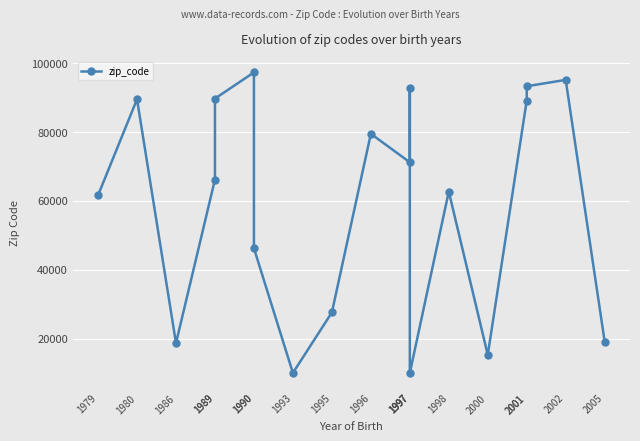

How many distinct data groups are displayed?

1